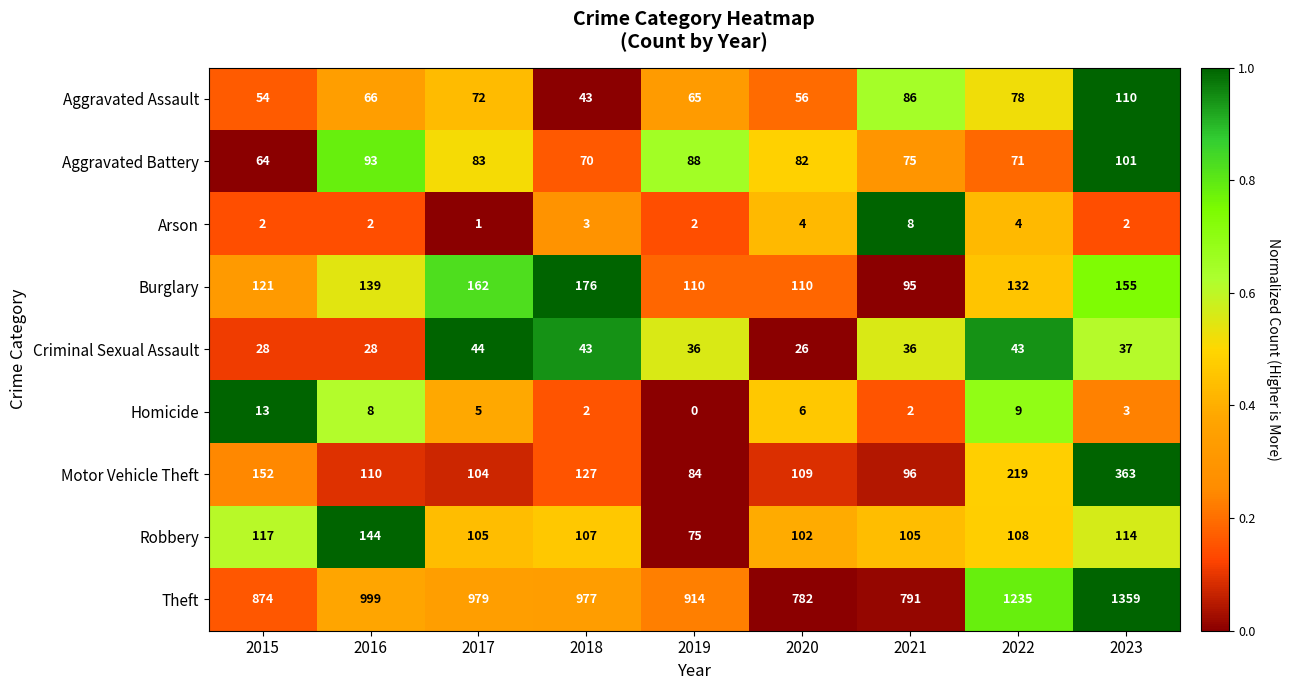

What is the difference between the second highest and minimum values in the Arson series?

3